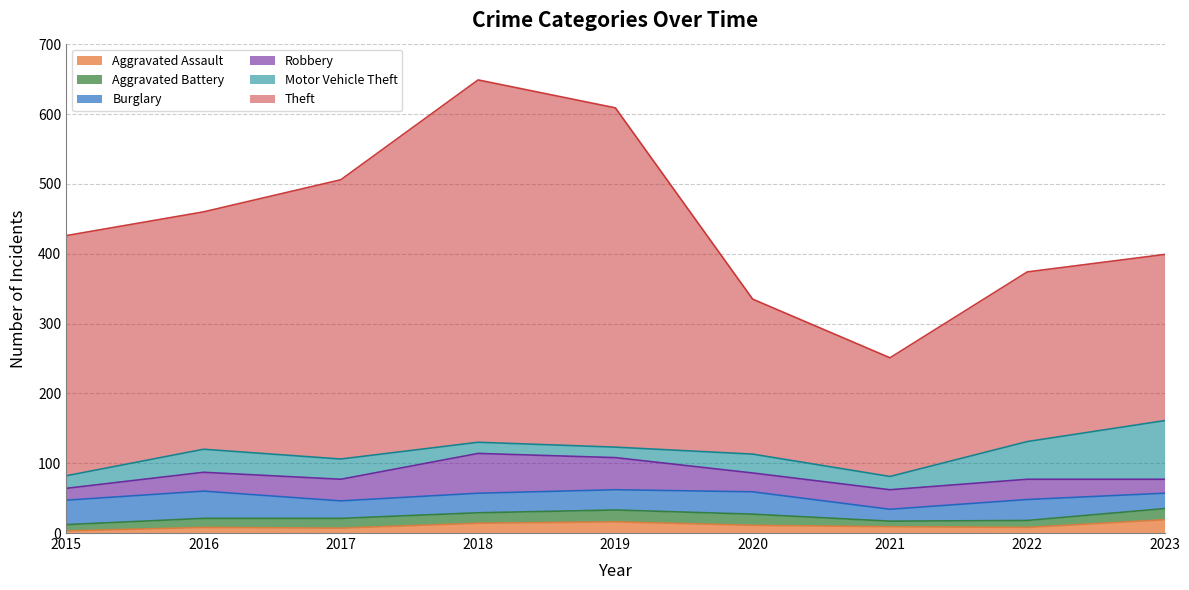

What is the spread (max minus min) of values at 2023?

222